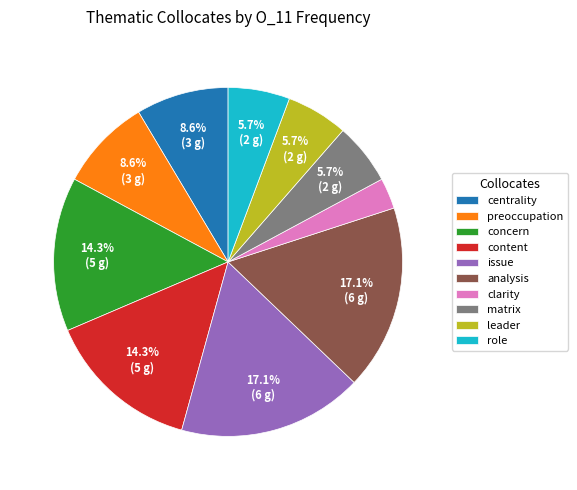

Approximately how many times larger is the value at concern compared to analysis?

0.8